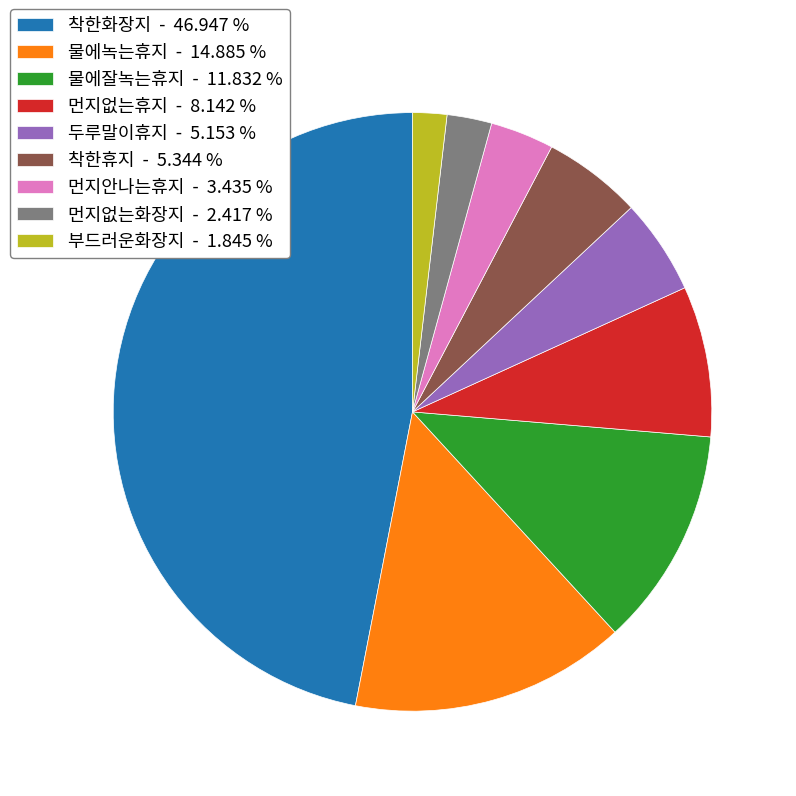

How many segments does this pie chart have?

9